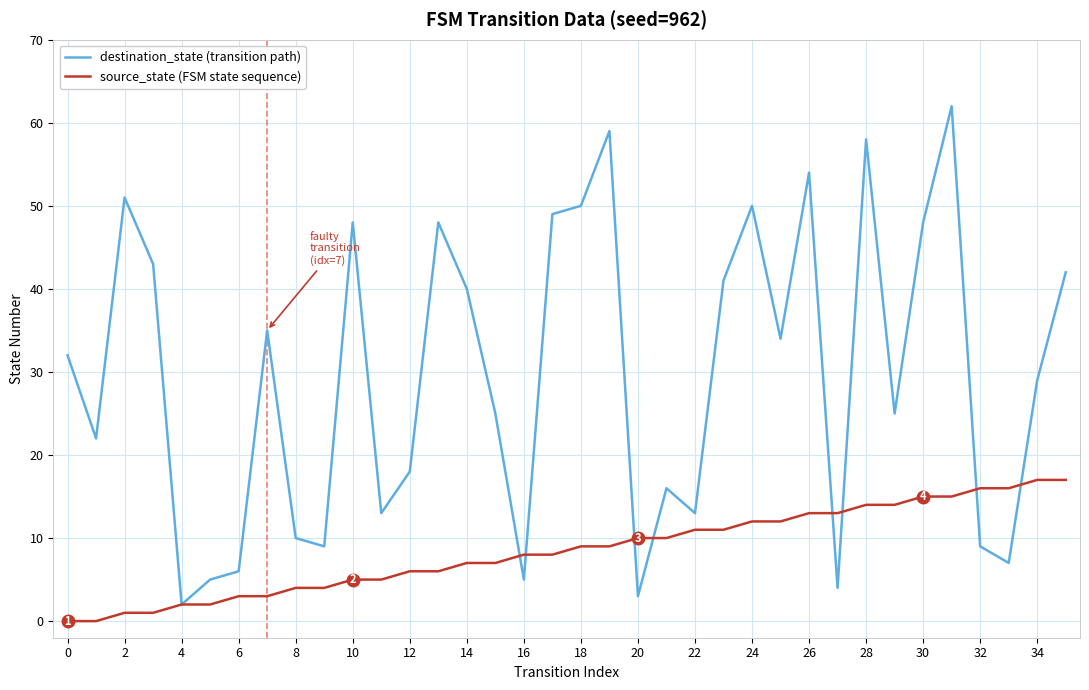

Which series has the widest spread of values?

destination_state (transition path)